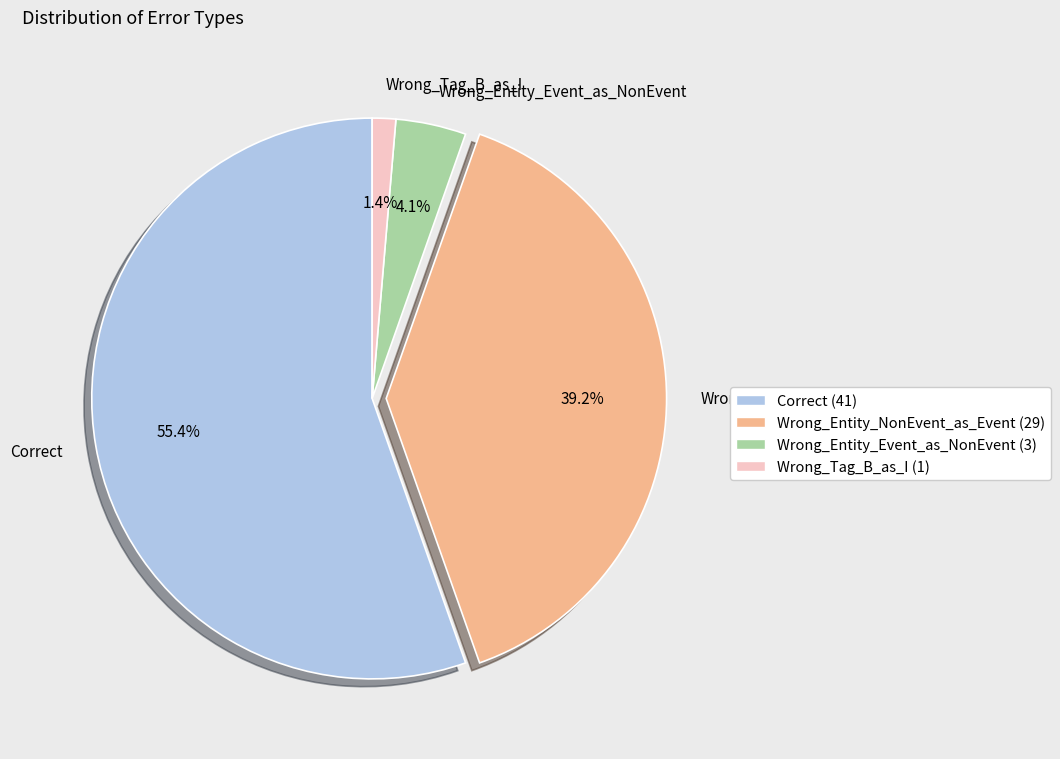

Which slice represents more than half of the pie?

Correct